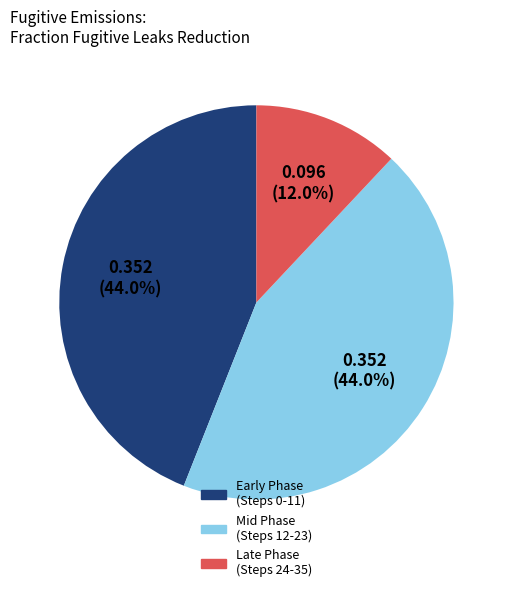

Is there a majority slice in this chart?

No